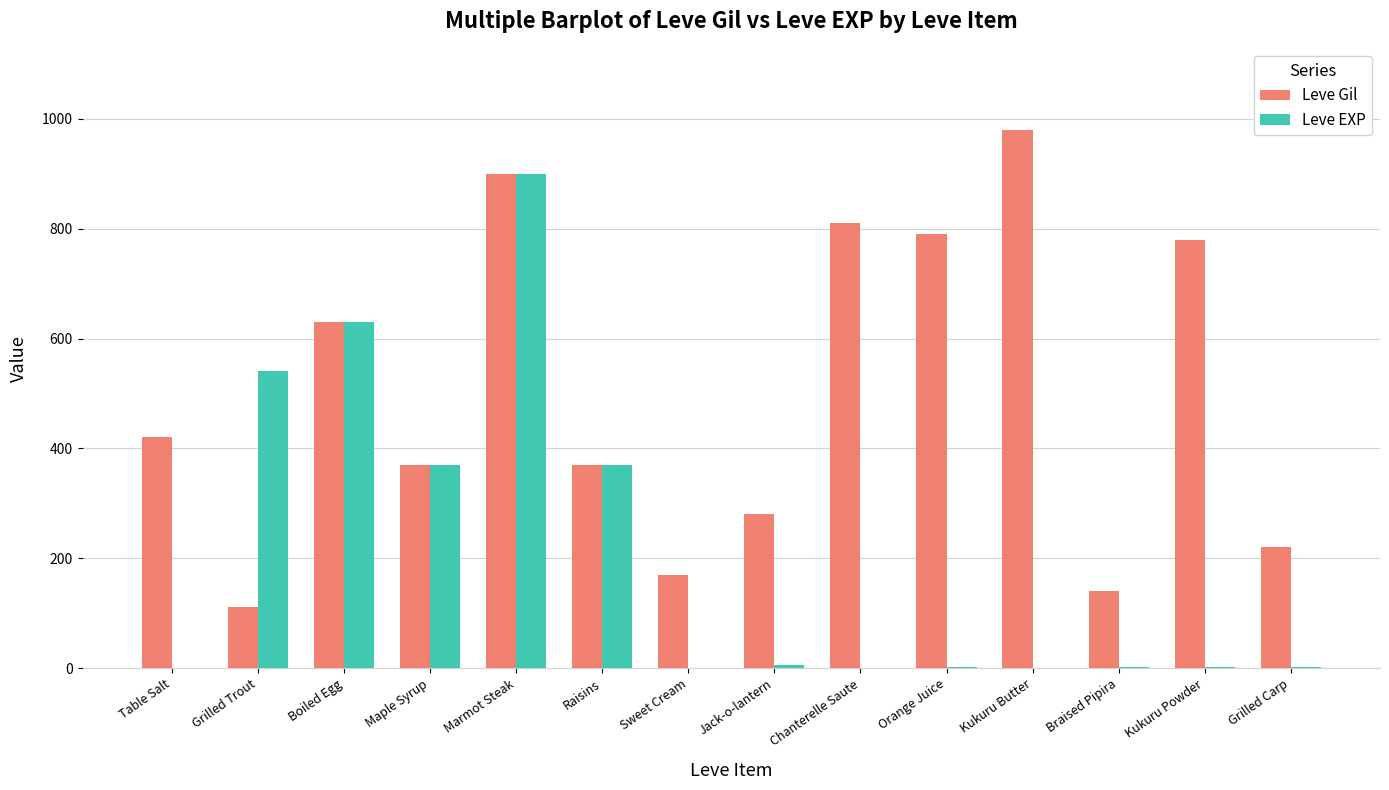

The value of Leve Gil at Jack-o-lantern is 280. True or false?

True